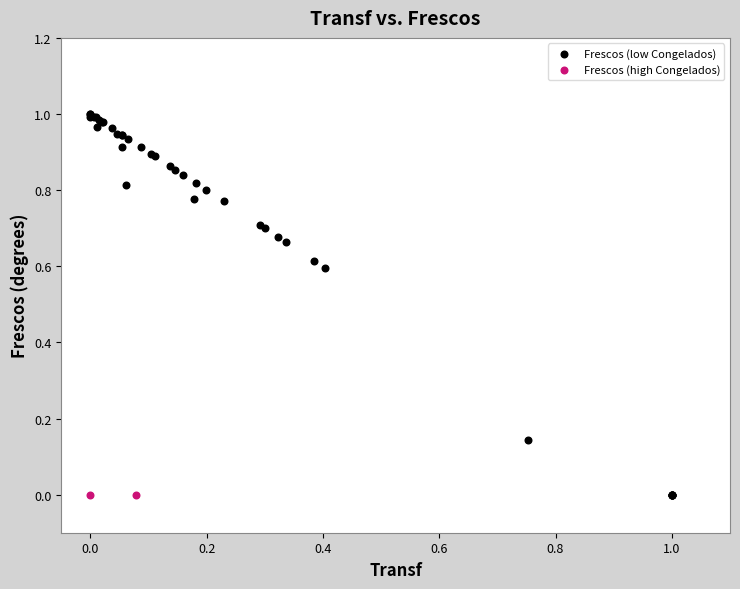

What are all the series names shown in the legend?

Frescos (low Congelados), Frescos (high Congelados)